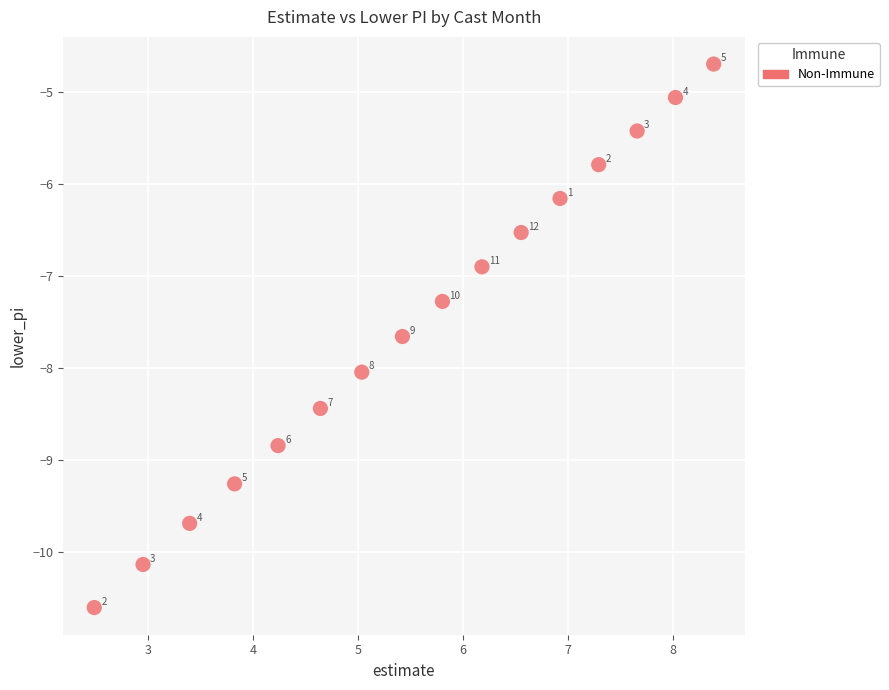

What Y value in the scatter plot is closest to -7?

-6.9